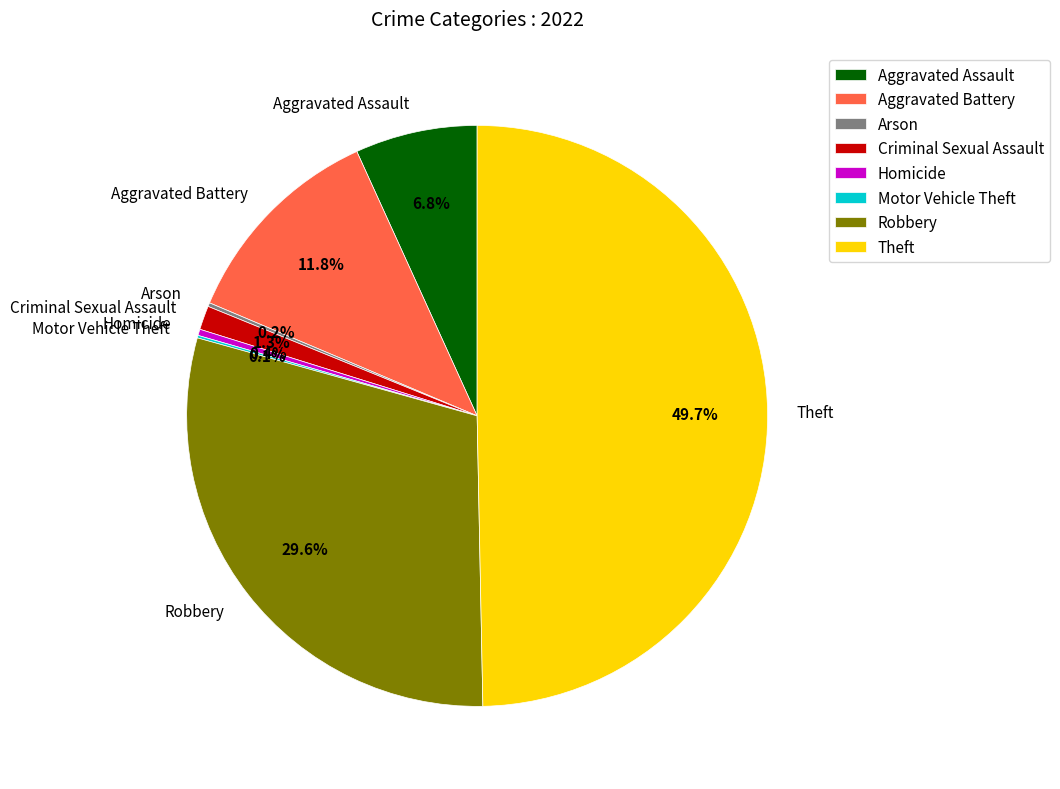

Which slice is the largest?

Theft